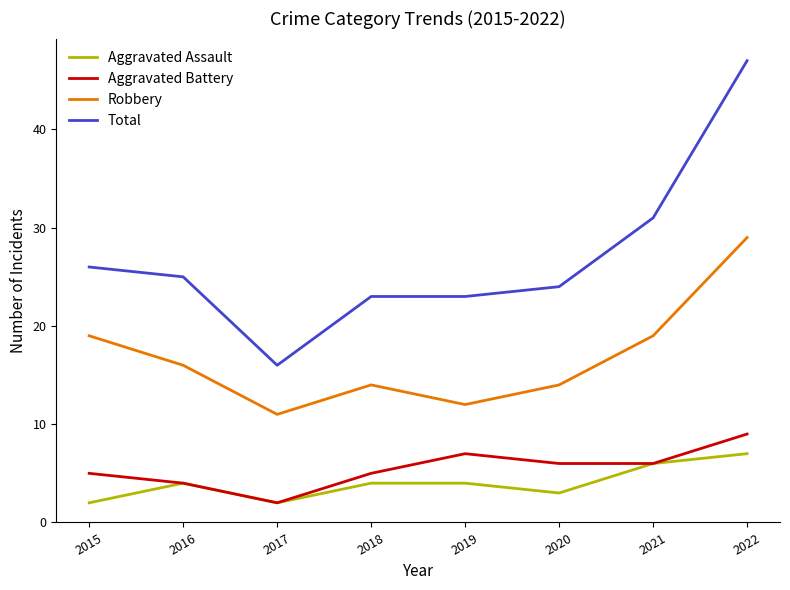

The Aggravated Battery series shows 4 at 2016. True or false?

True